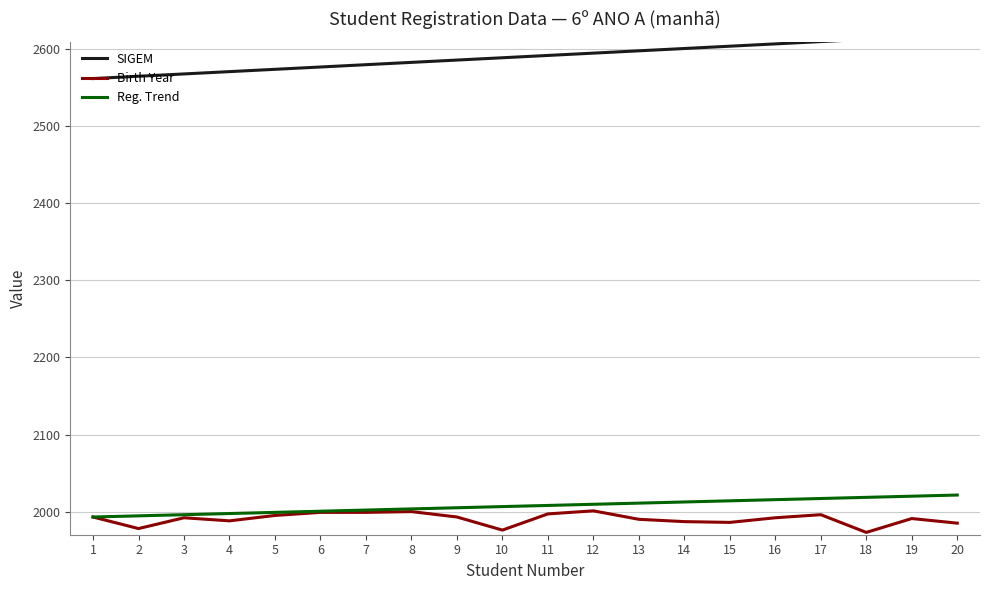

Which series has the widest spread of values?

SIGEM